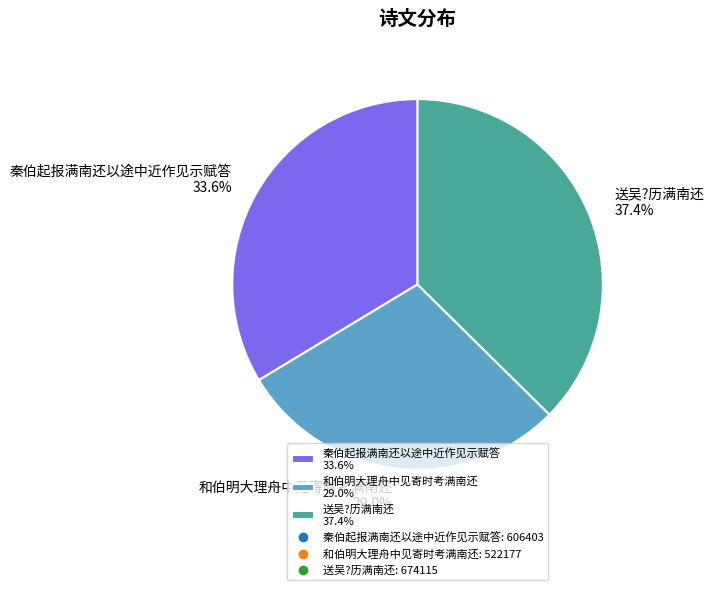

Between 送吴?历满南还 and 和伯明大理舟中见寄时考满南还, which is larger?

送吴?历满南还